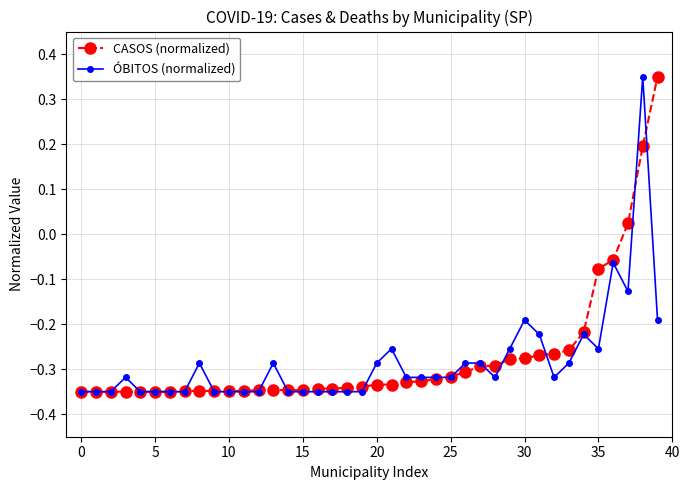

At how many categories does at least one series exceed 0?

3